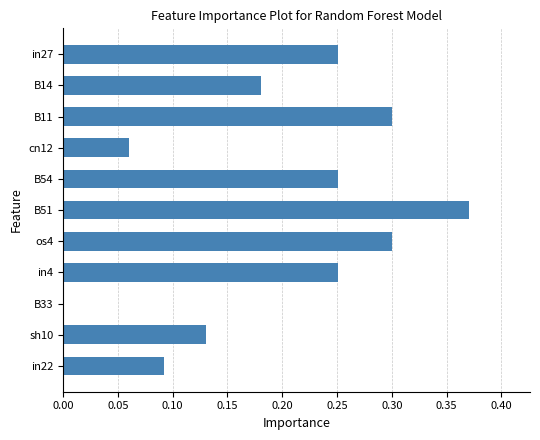

True or false: the data shows 0.2 at in22.

False